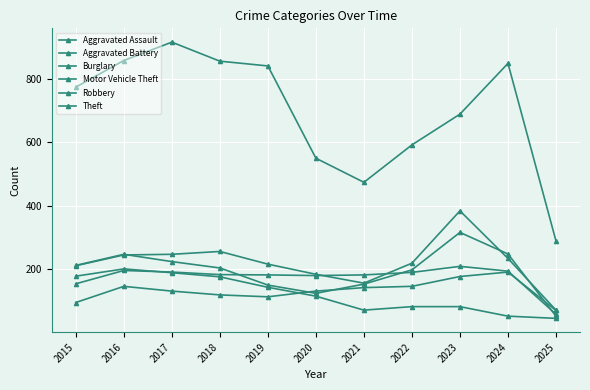

In Motor Vehicle Theft, how many points are lower than both neighbors (excluding endpoints)?

1